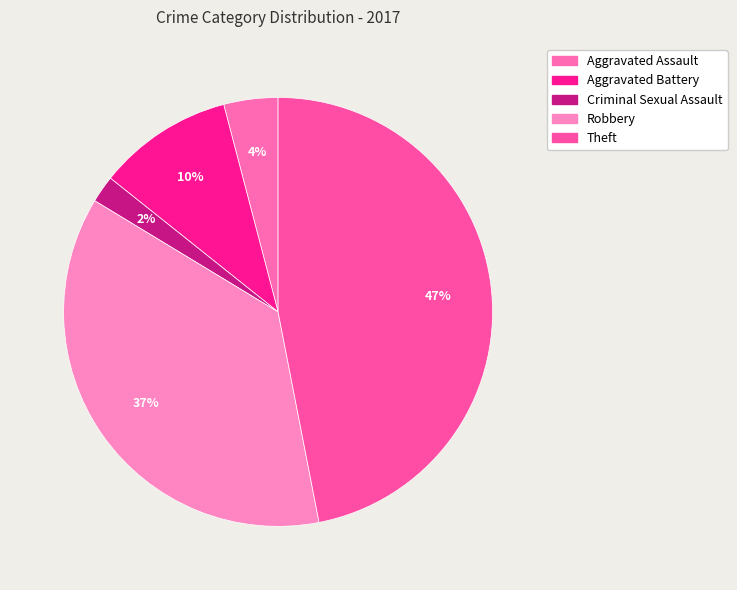

Which category has the smallest portion of the pie?

Criminal Sexual Assault